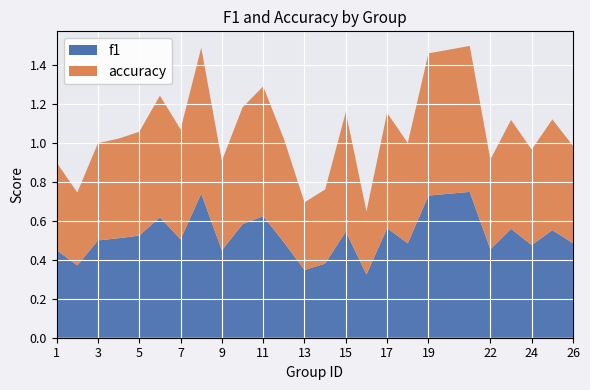

At which label does f1 reach its peak?

21